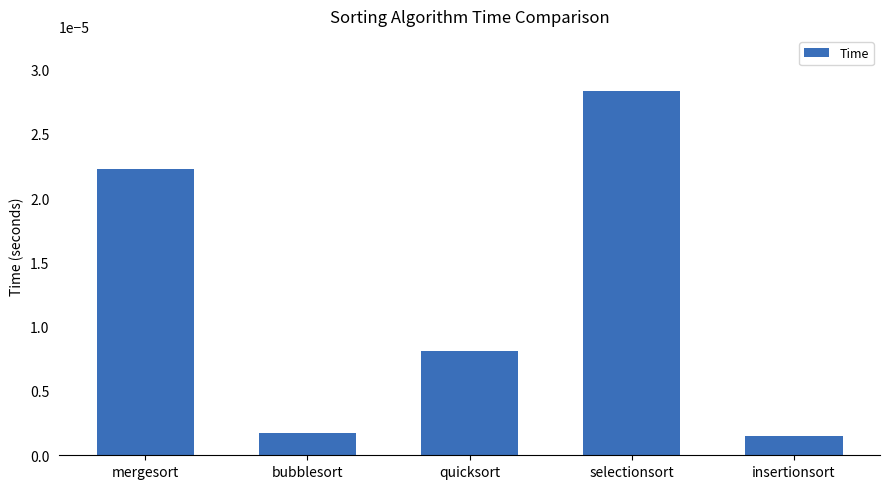

Which category has the highest value across all series?

selectionsort